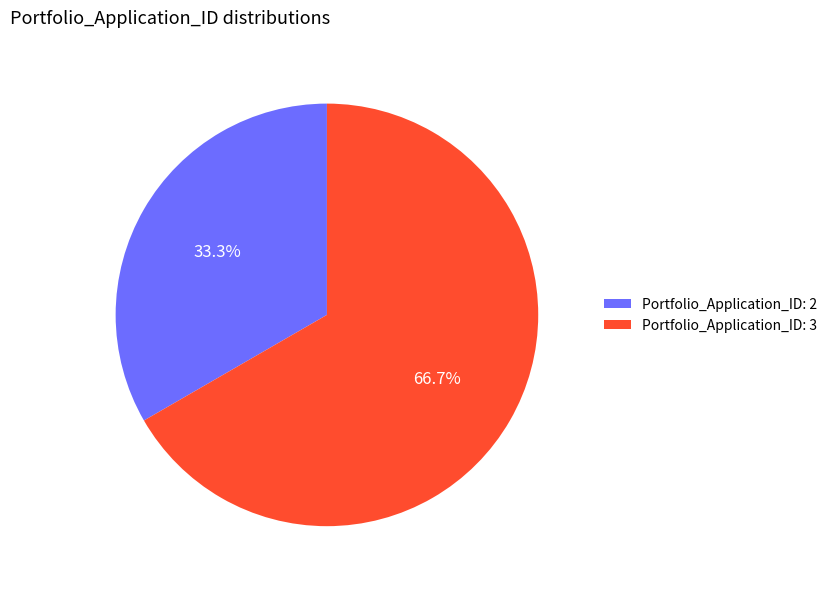

Which slice is the largest?

Portfolio_Application_ID: 3